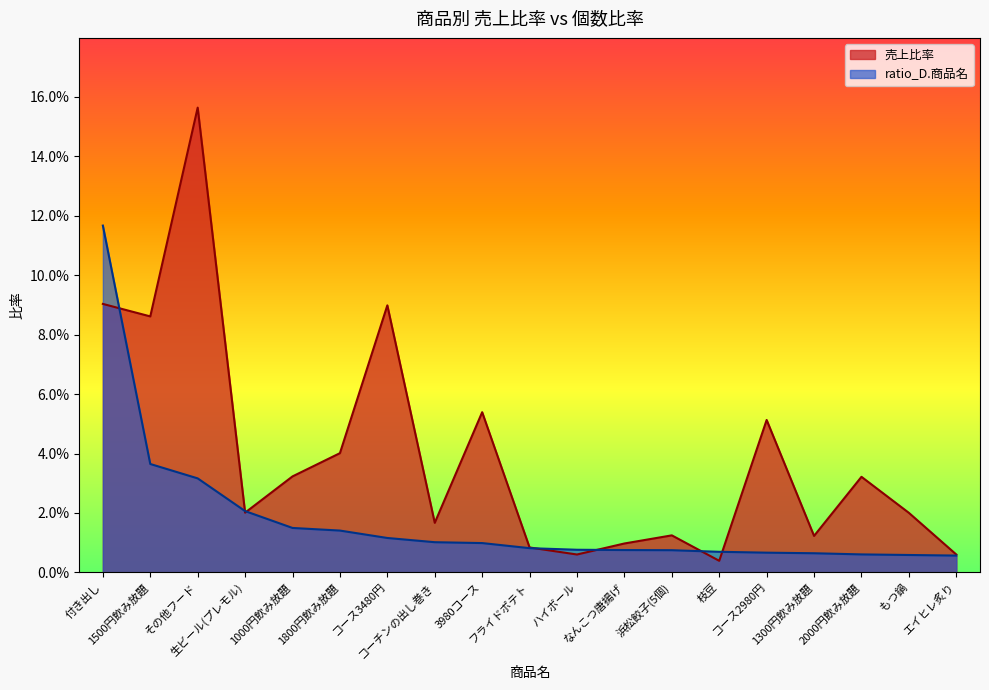

How many series are shown in this chart?

2